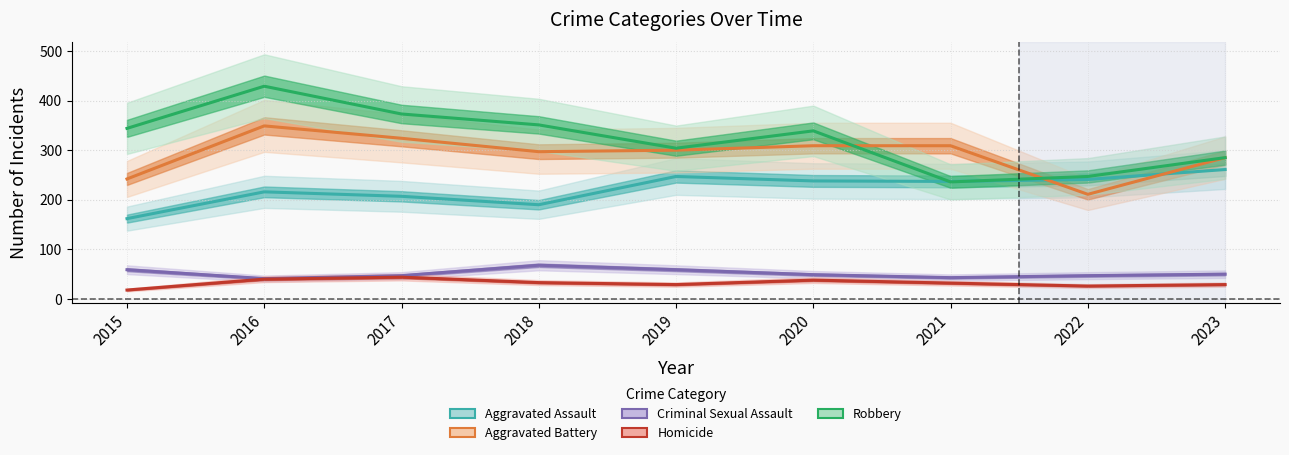

Which label corresponds to the smallest value in the chart?

2015